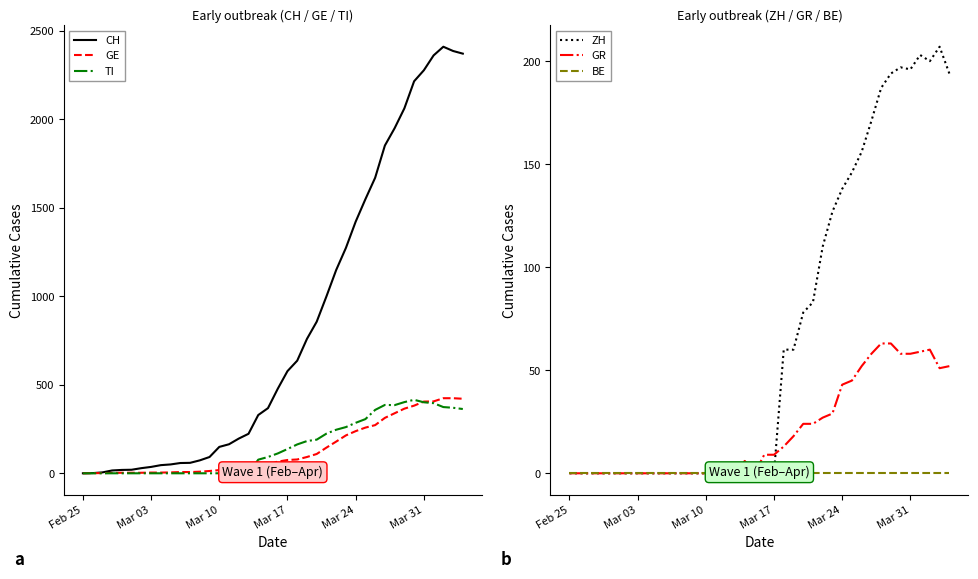

How many lines are shown in the chart?

6